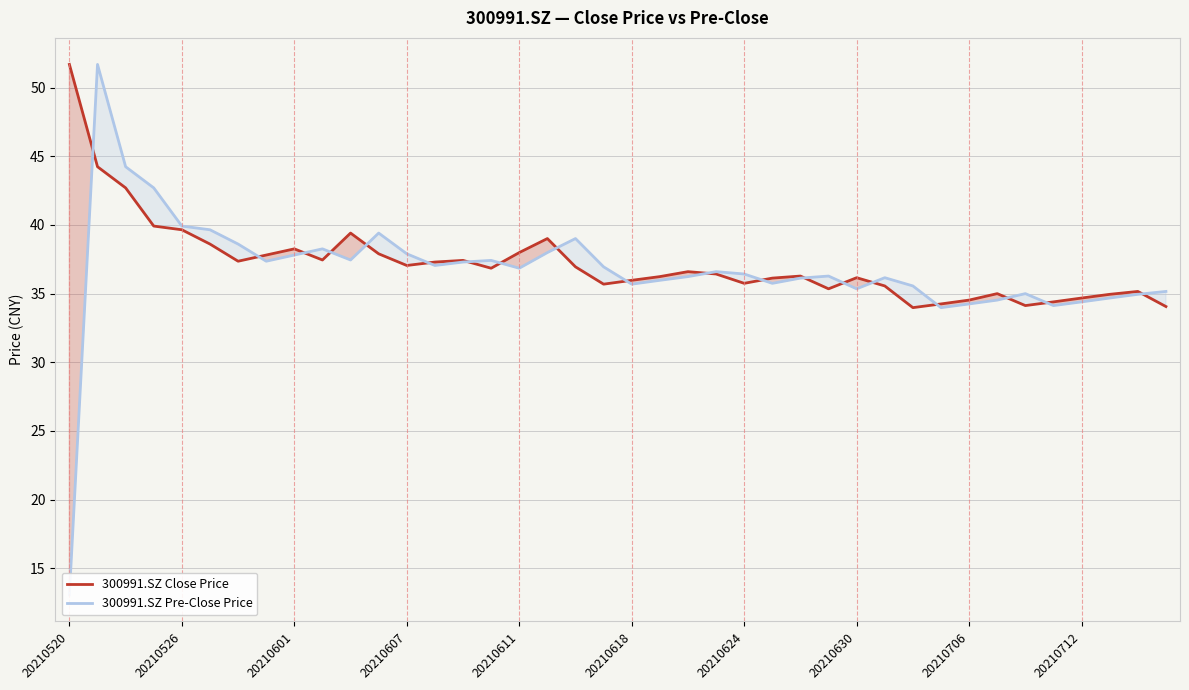

What position from the right is 22?

18